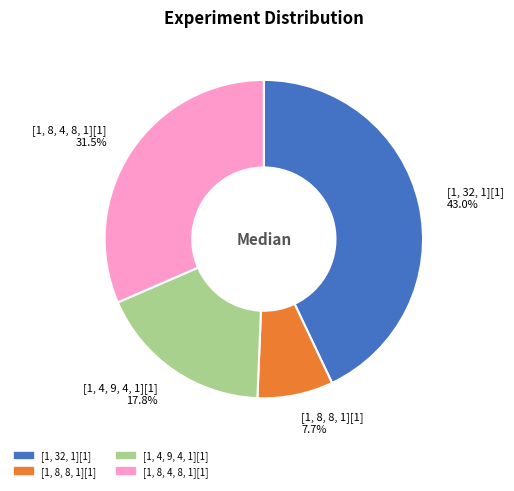

To the nearest percent, what is the difference between the [1, 8, 8, 1][1] and [1, 4, 9, 4, 1][1] slice percentages?

10%